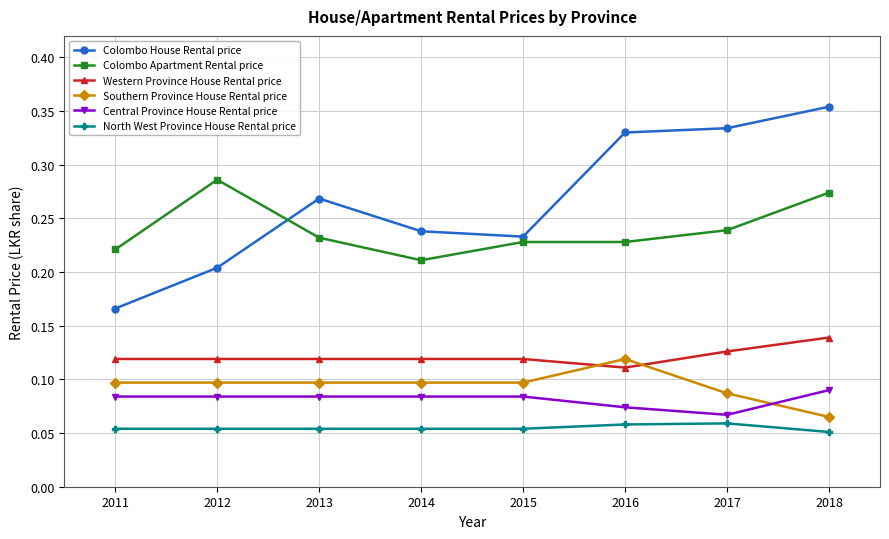

List the series in order of their peak value, lowest first.

North West Province House Rental price, Central Province House Rental price, Southern Province House Rental price, Western Province House Rental price, Colombo Apartment Rental price, Colombo House Rental price